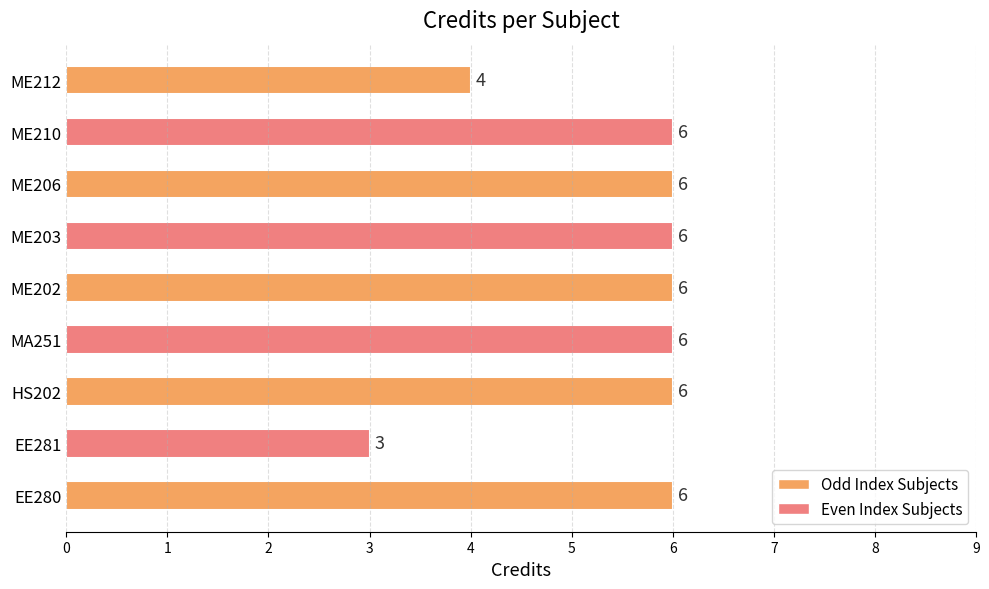

Between ME202 and EE281, which is larger?

ME202